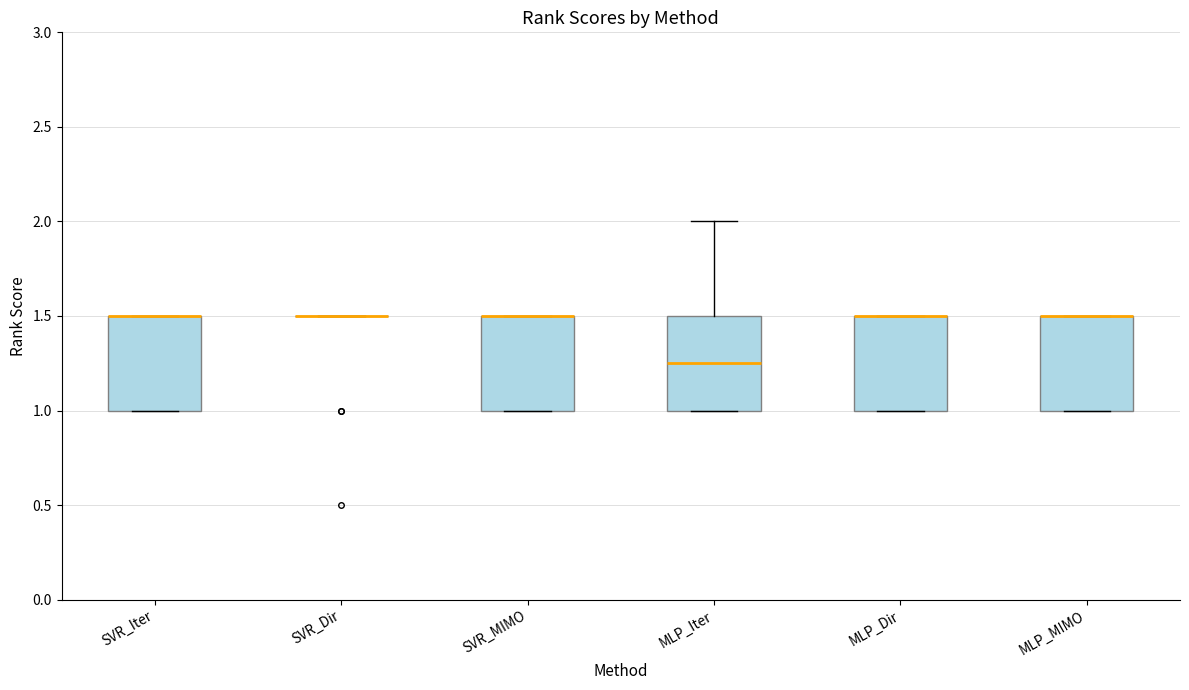

Where is the lower edge of the box for SVR_MIMO on the y-axis? The values are not printed on the chart, so give them approximately, as read against the axis.

1.00